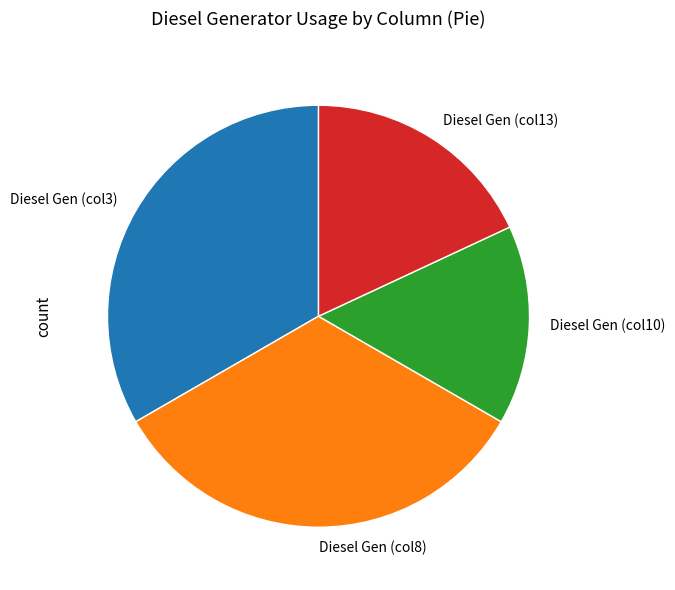

Does any single category account for the majority?

No